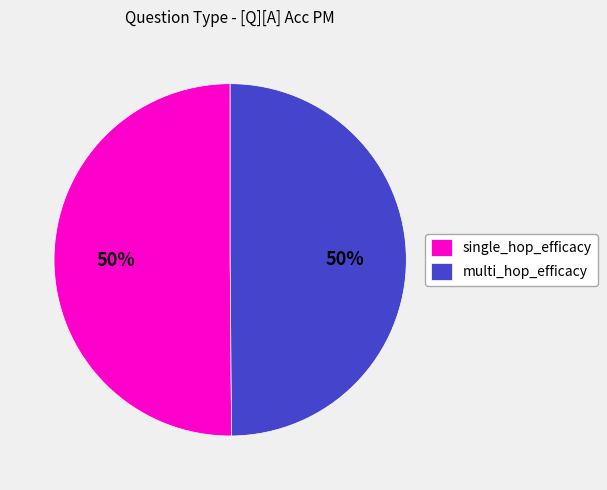

Do single_hop_efficacy and multi_hop_efficacy together represent more than half of the pie?

Yes